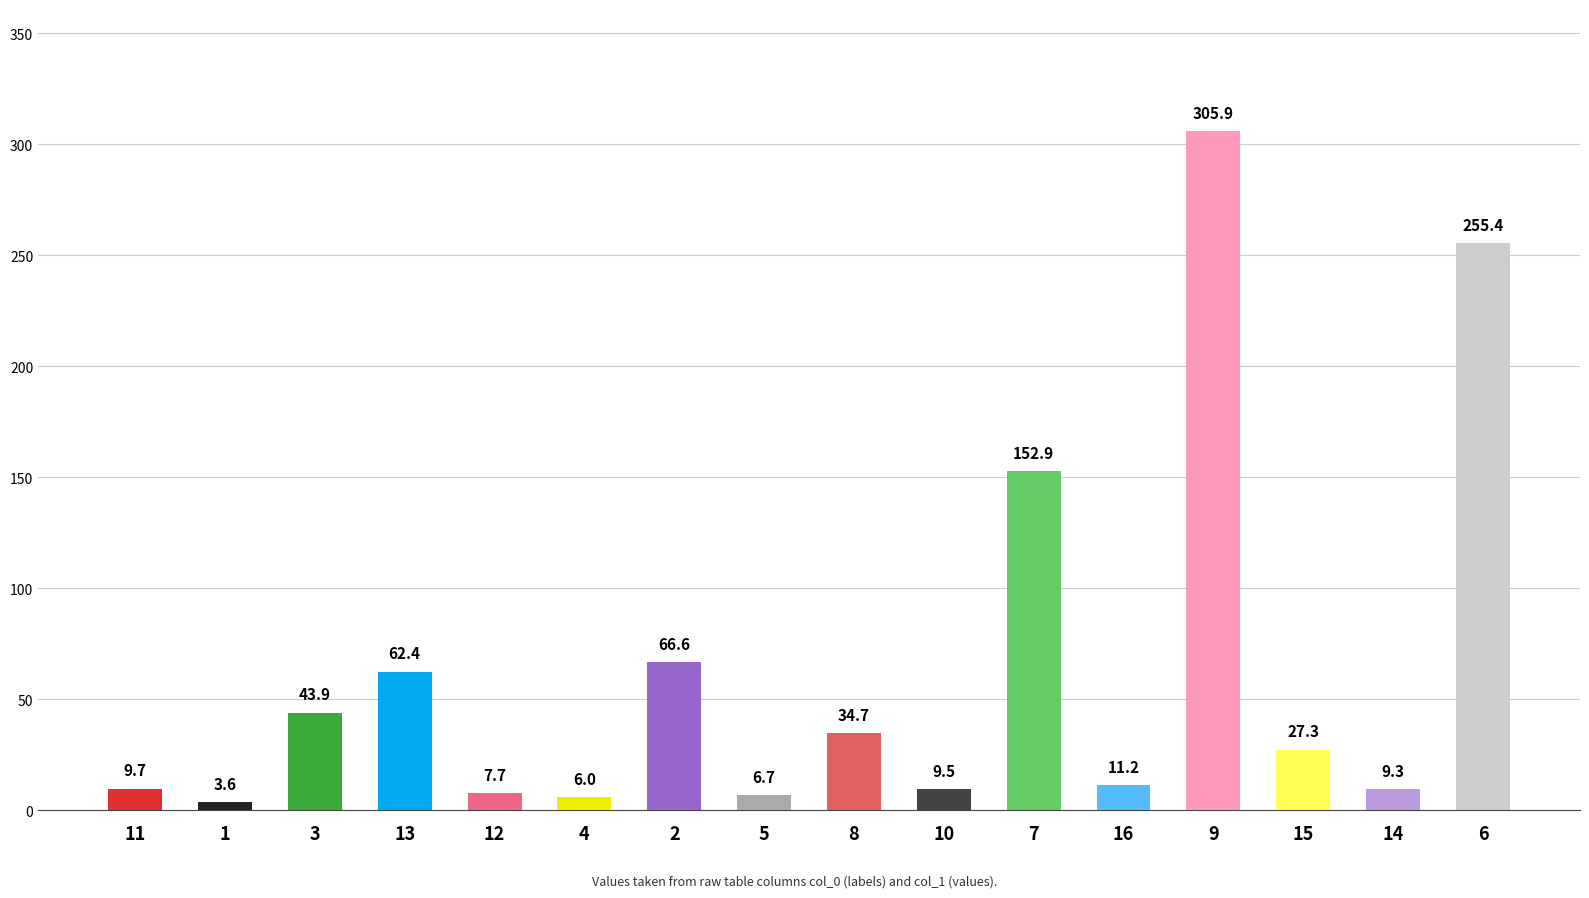

What is the change in value from 15 to 6?

+228.1